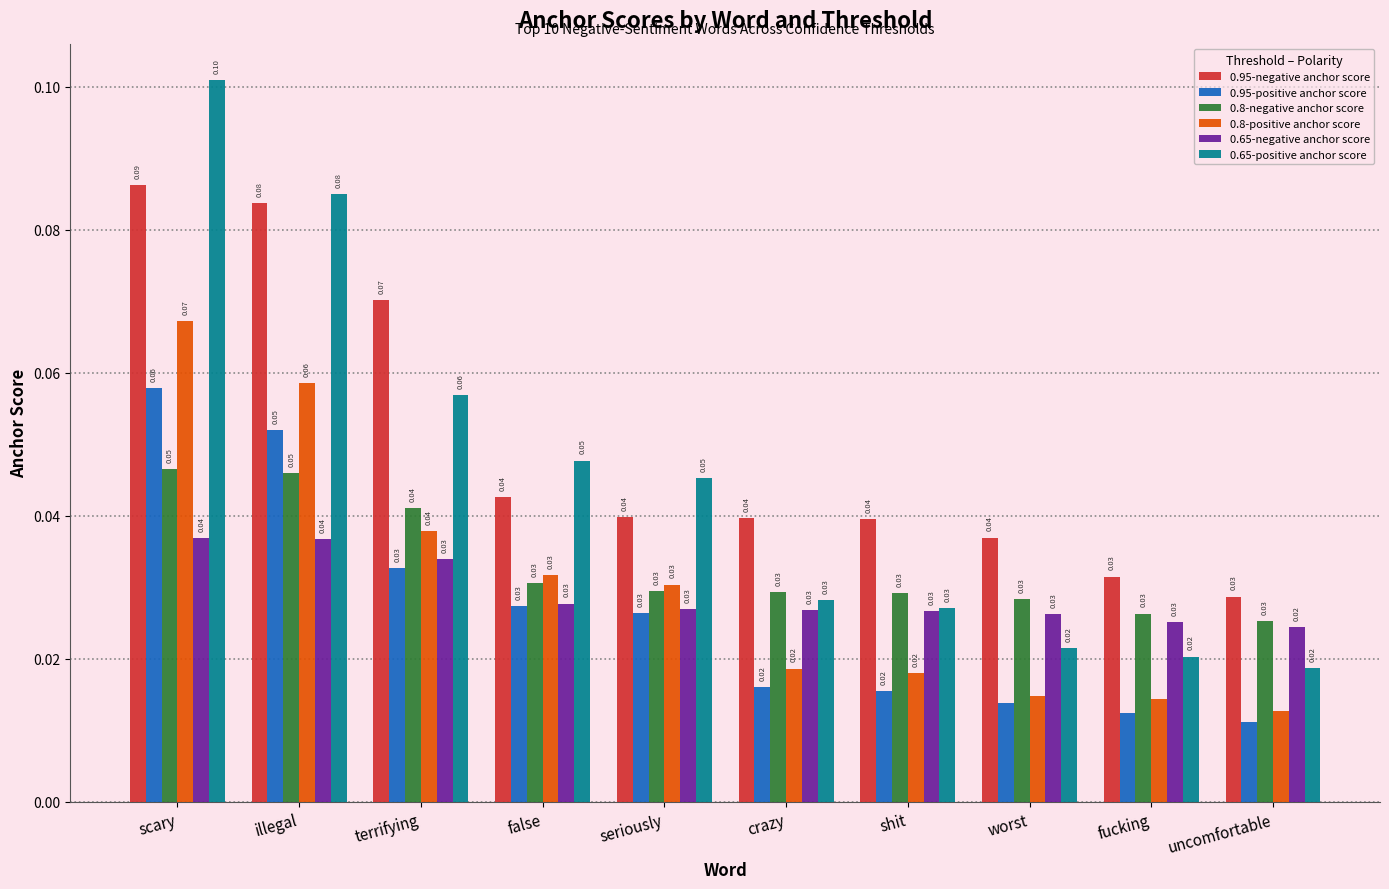

Which series changed the most between false and crazy?

0.65-positive anchor score